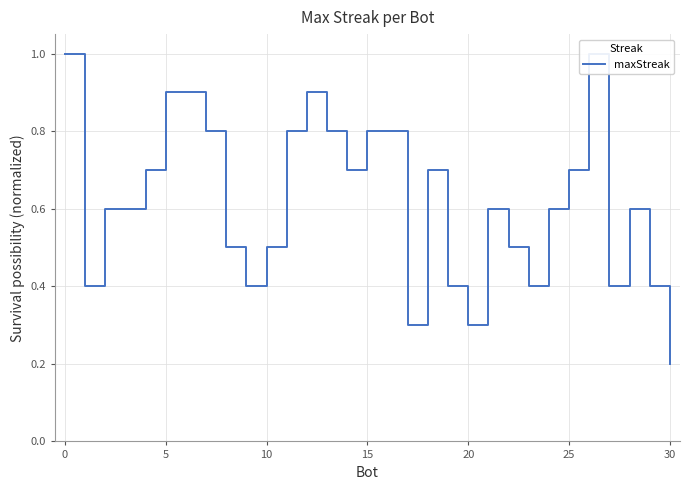

What is the label of the 10th point from the left?

9